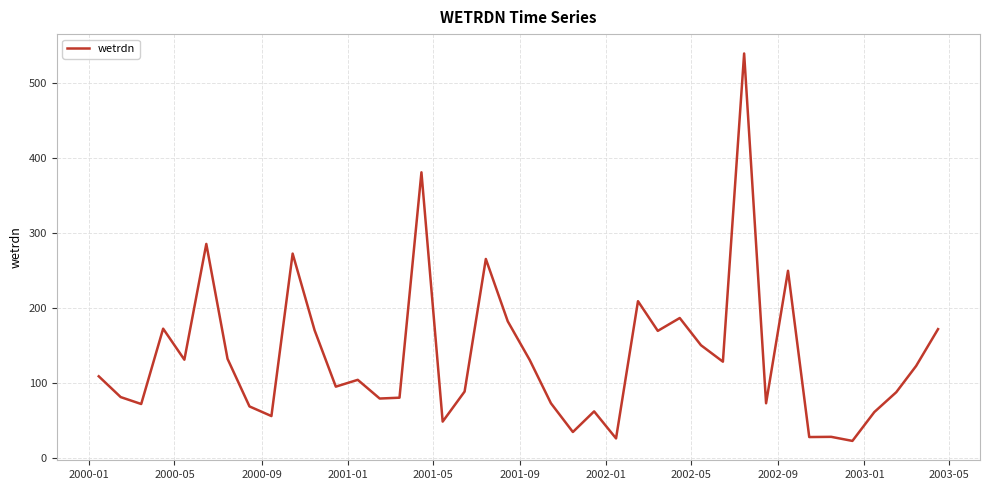

What is the greatest value displayed?

539.0